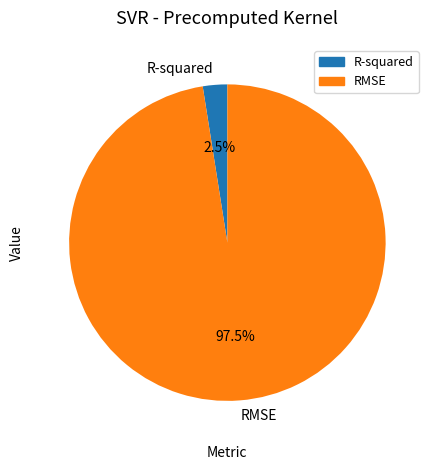

Which has a higher value, RMSE or R-squared?

RMSE